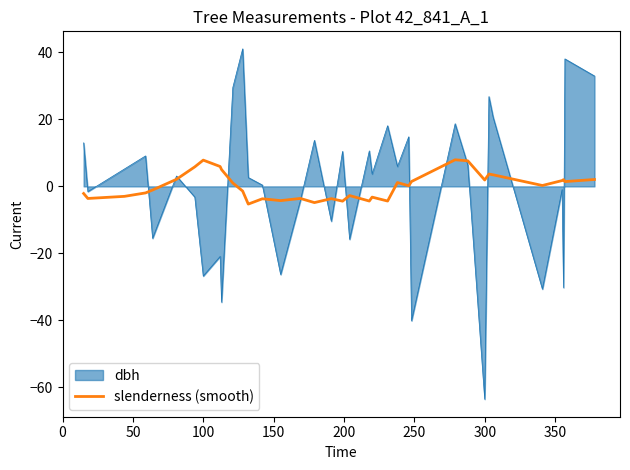

What is the maximum value for dbh?

41.0